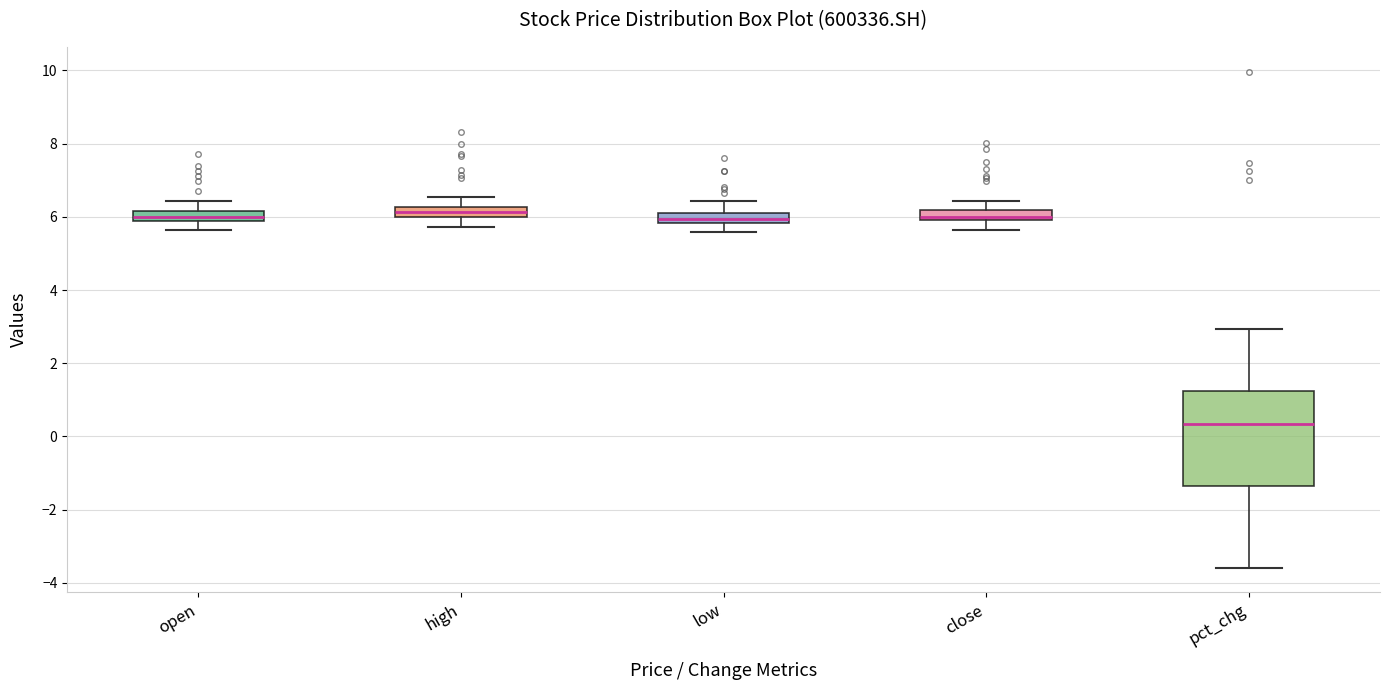

Where is the upper edge of the box for close on the y-axis? The values are not printed on the chart, so give them approximately, as read against the axis.

6.2